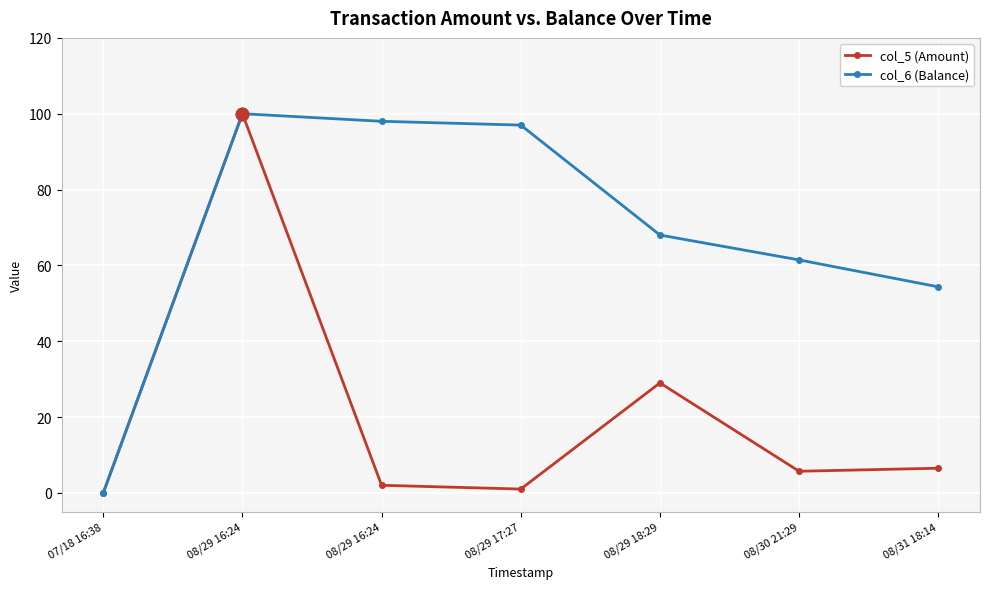

Does the chart have visible grid lines?

Yes